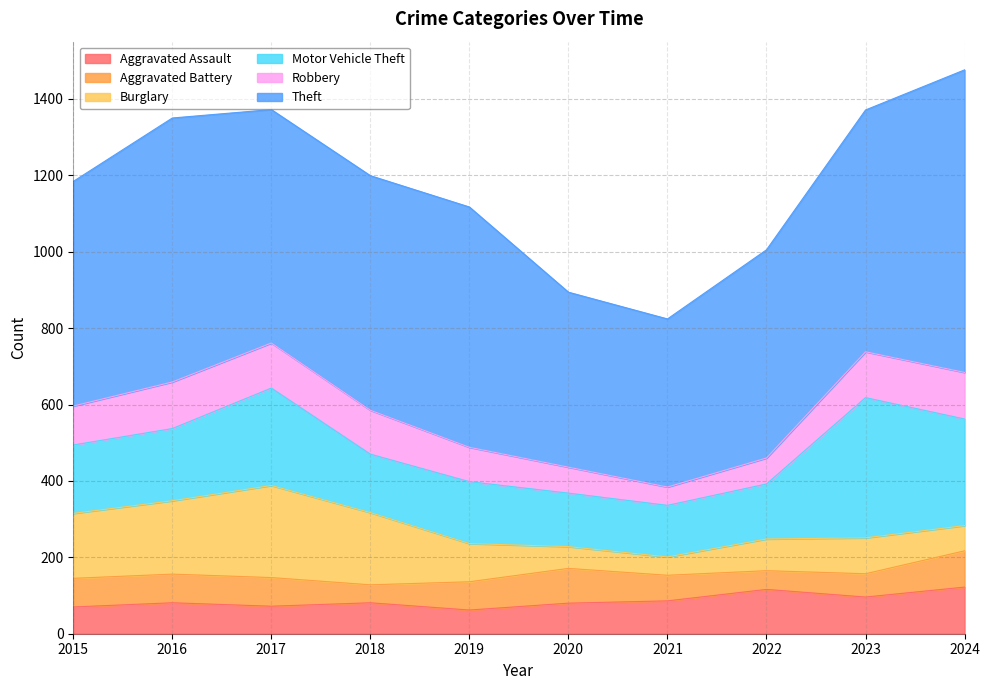

At which category does Motor Vehicle Theft reach its first local valley?

2018